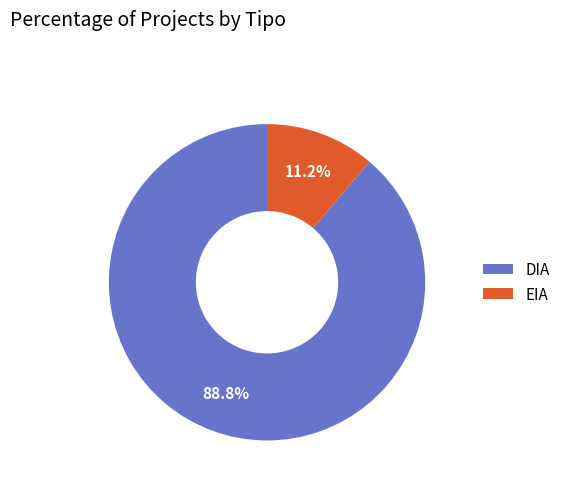

Rank the categories by value from lowest to highest.

EIA, DIA